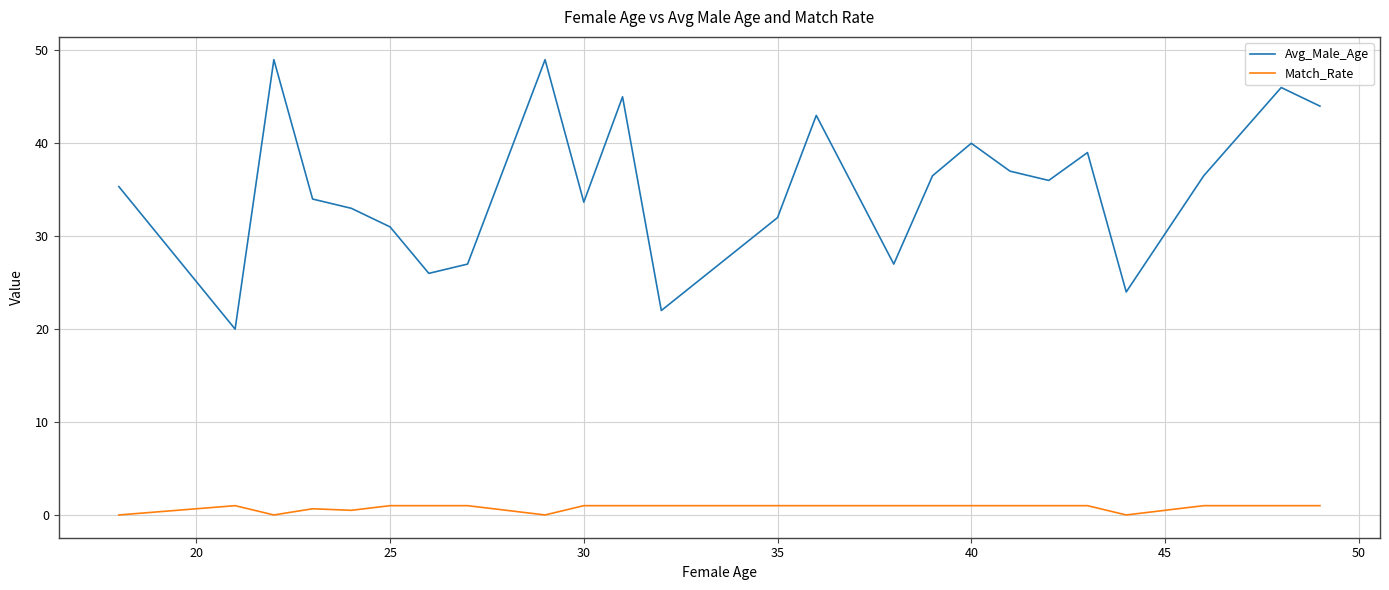

What is the difference between the maximum and minimum values in the Avg_Male_Age series?

29.0